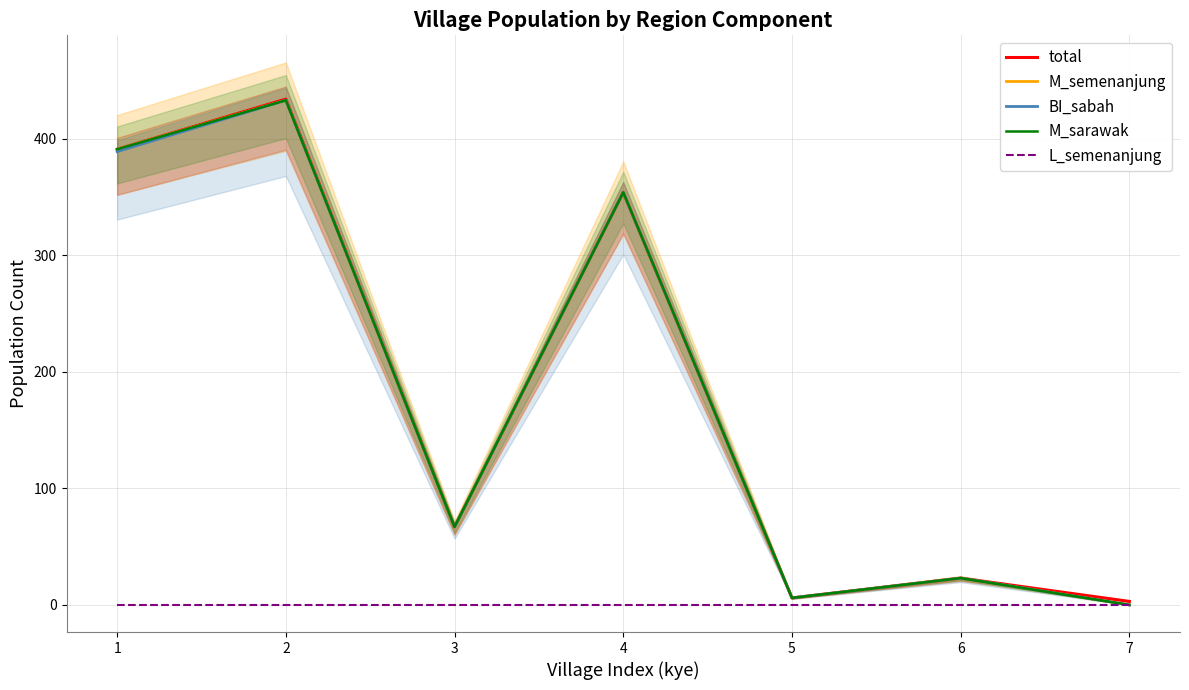

Reading right to left, list all the values displayed in this chart.

total: 3	23	6	354	67	434	391
M_semenanjung: 0	23	6	354	67	433	391
BI_sabah: 0	23	6	354	67	433	389
M_sarawak: 0	23	6	354	67	433	391
L_semenanjung: 0	0	0	0	0	0	0